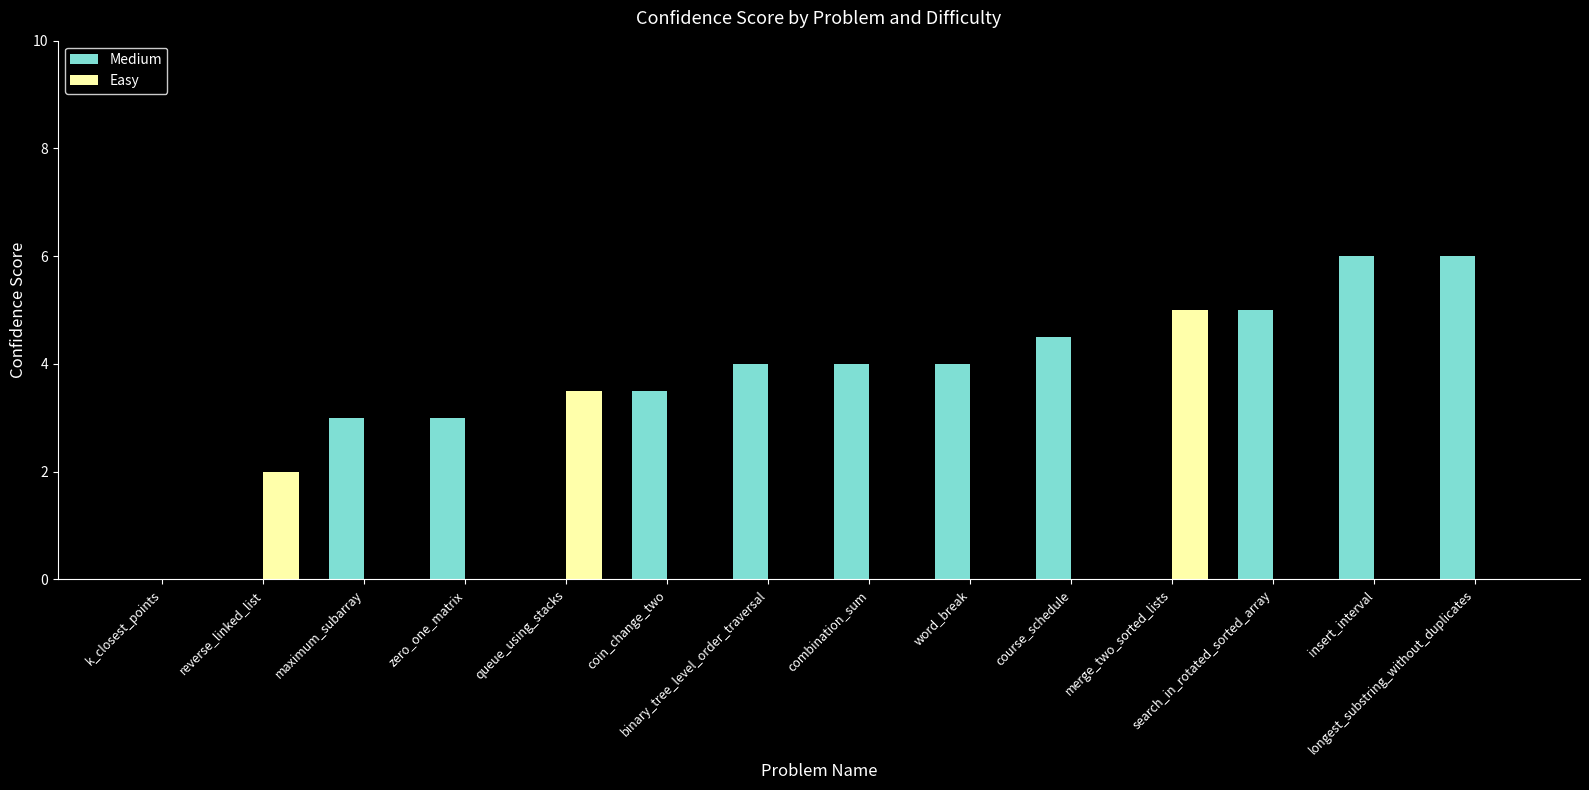

What is the maximum value shown in the chart?

6.0